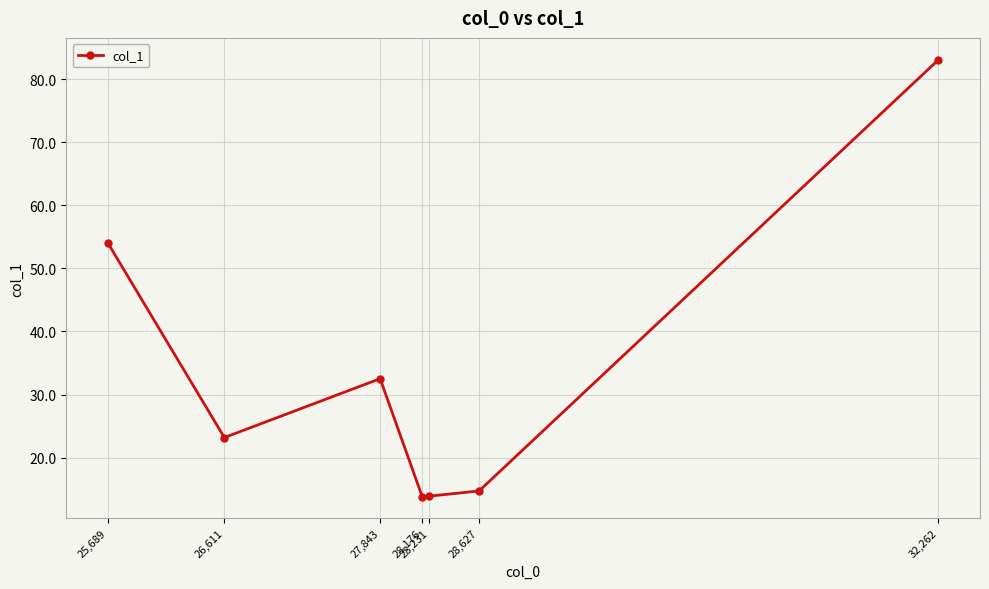

At which label is the value closest to 48?

25,689